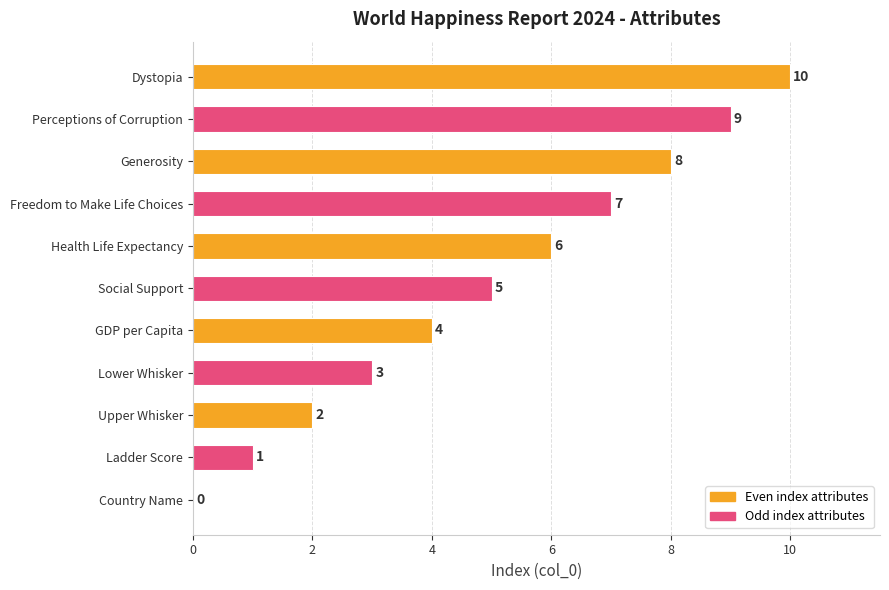

The chart shows a value of 3 at Upper Whisker. True or false?

False